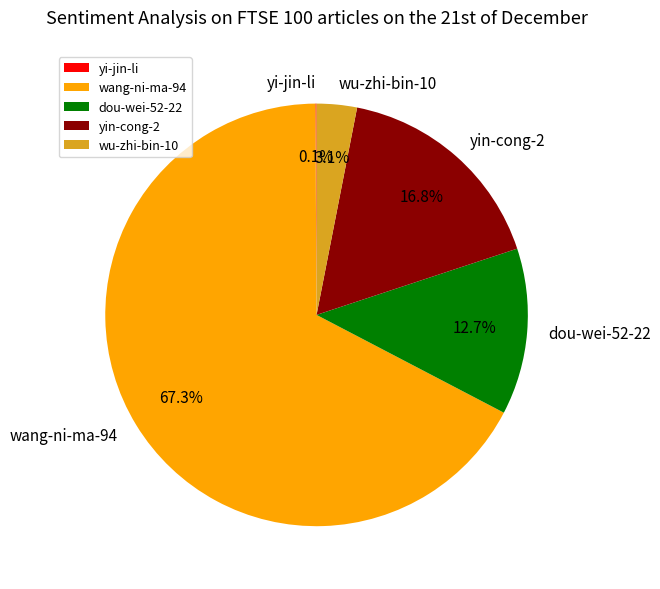

The dou-wei-52-22 slice represents 13% of the pie. True or false?

True